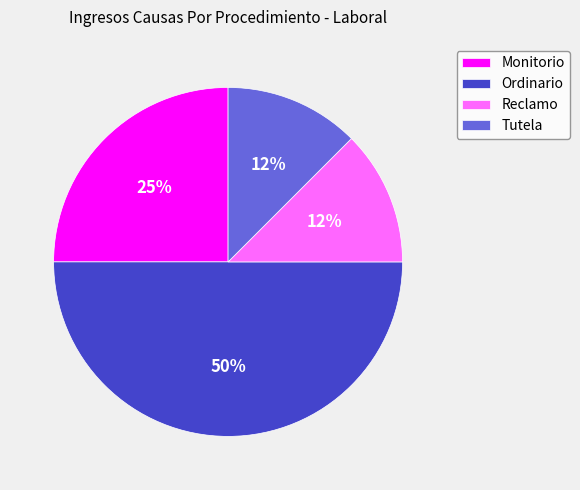

Count the number of slices in the pie.

4